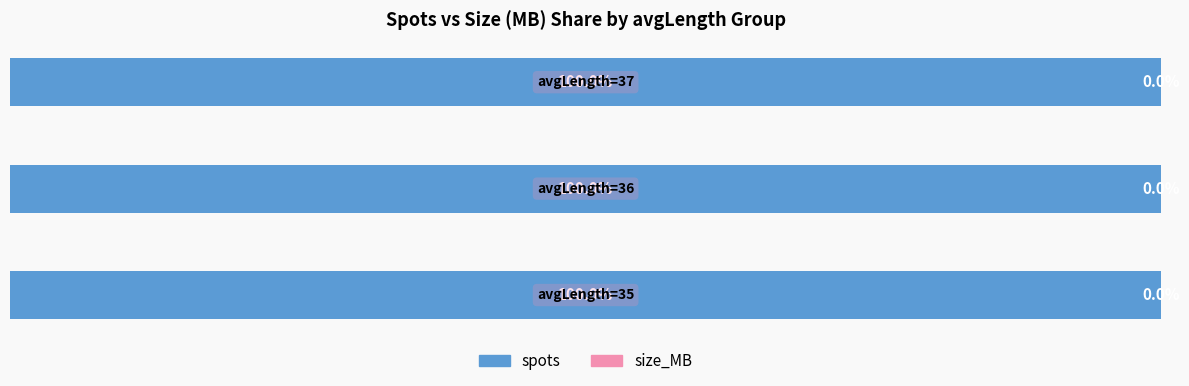

Which series has the widest spread of values?

spots